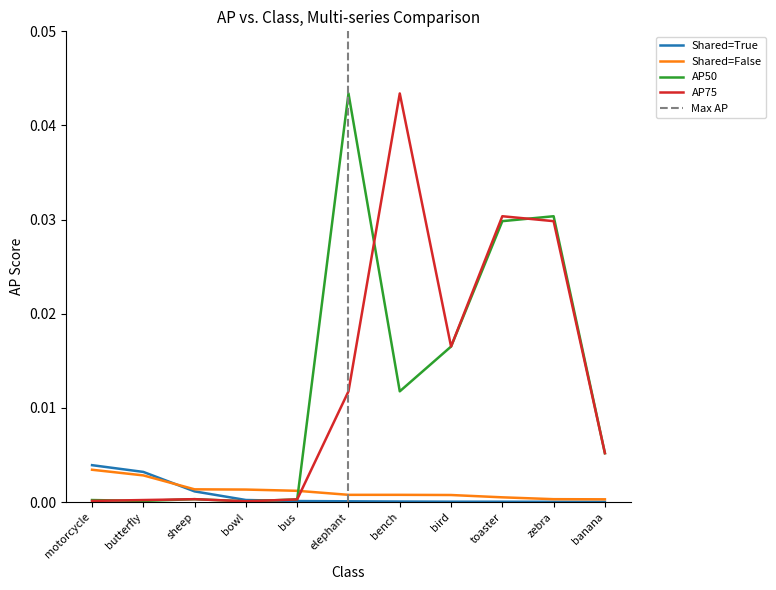

True or false: Shared=False and AP75 cross at least once.

True